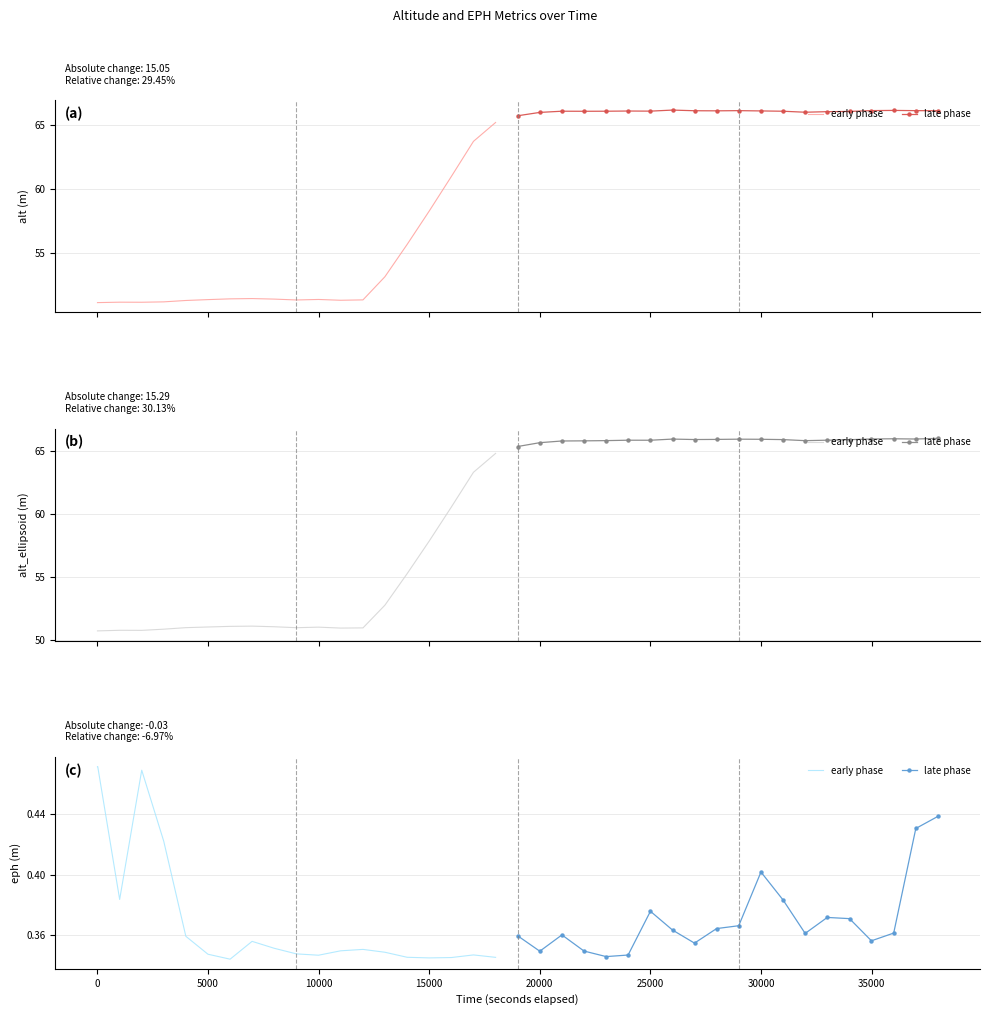

Rank the series at 14 from highest to lowest value.

late phase, early phase